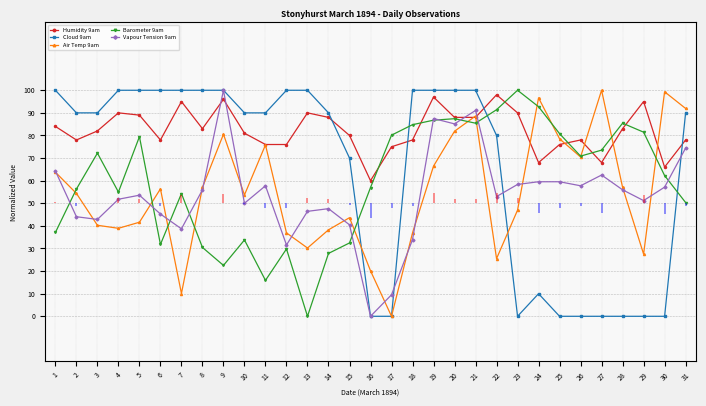

What are all the series names shown in the legend?

Humidity 9am, Cloud 9am, Air Temp 9am, Barometer 9am, Vapour Tension 9am